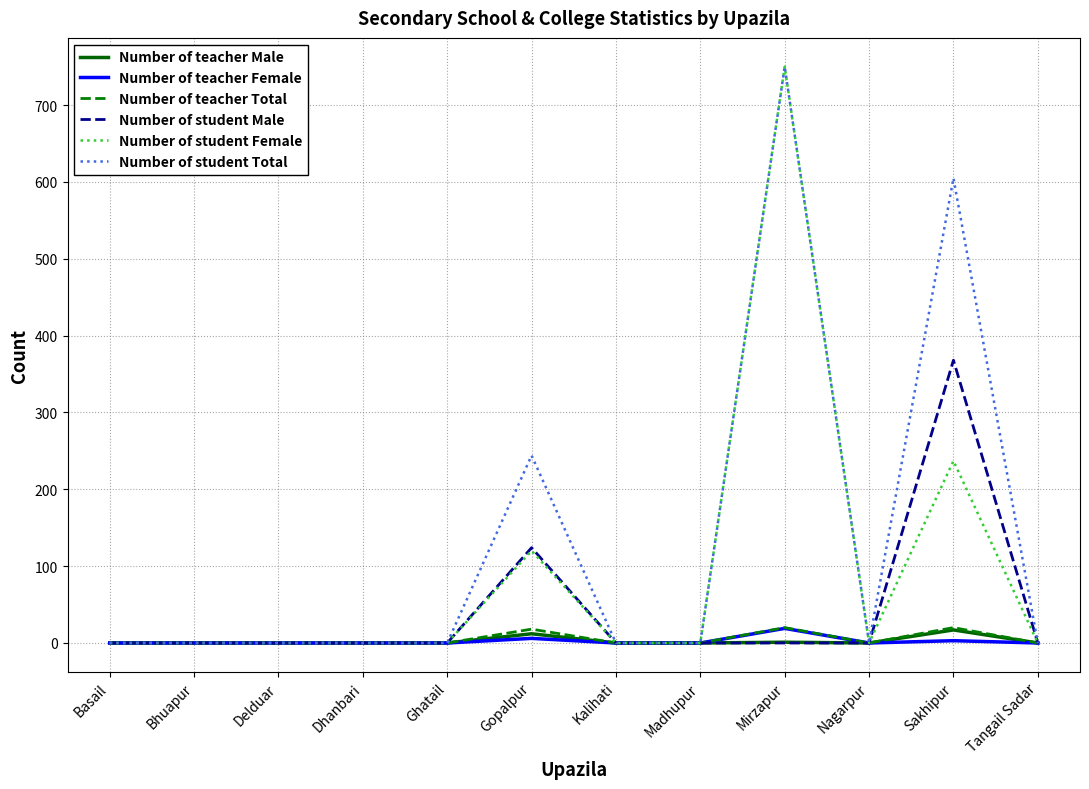

Which series has the largest total across all categories?

Number of student Total